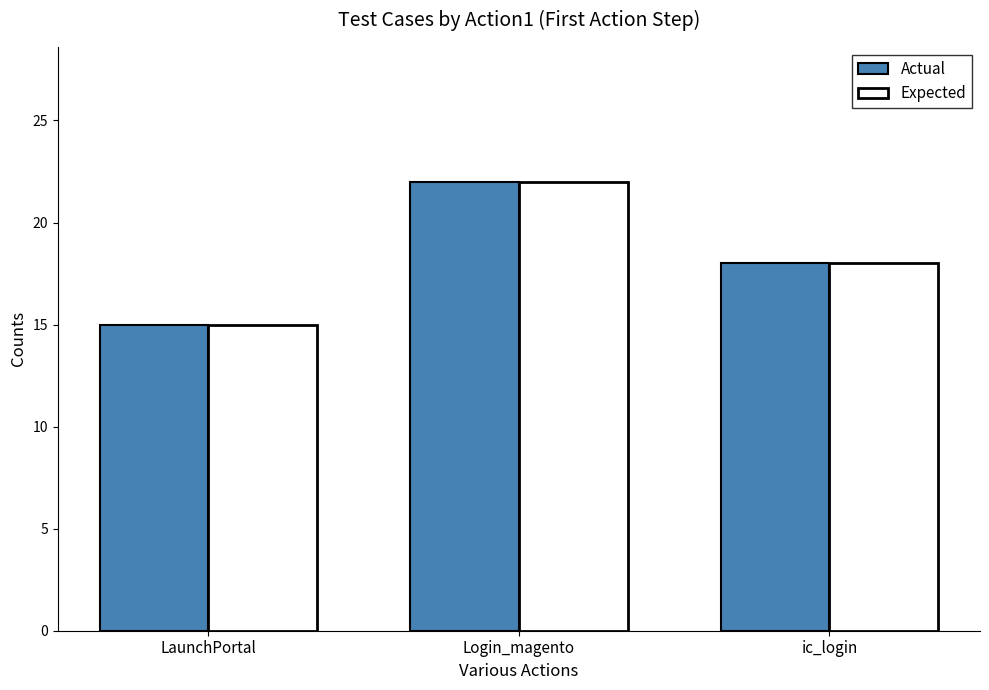

What position from the left is LaunchPortal?

1